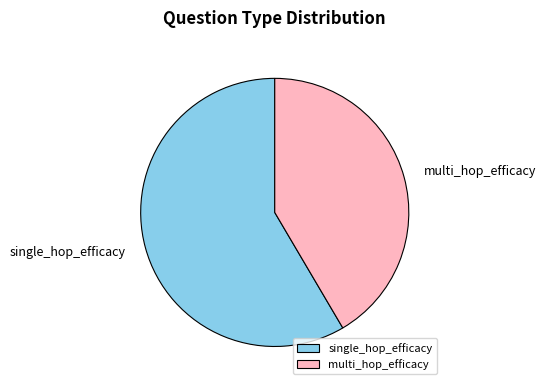

Which category has the biggest portion of the pie?

single_hop_efficacy